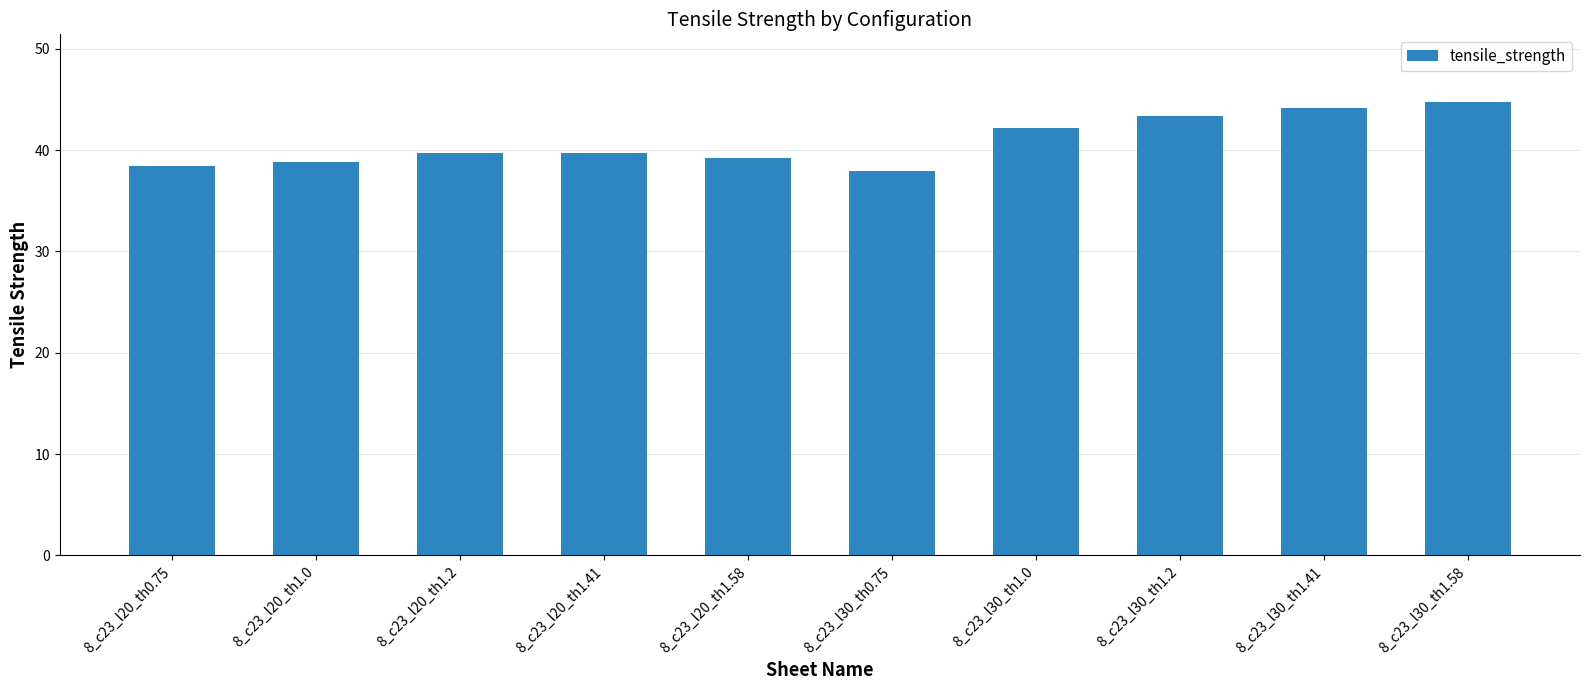

What is the difference between the maximum and minimum values?

6.8